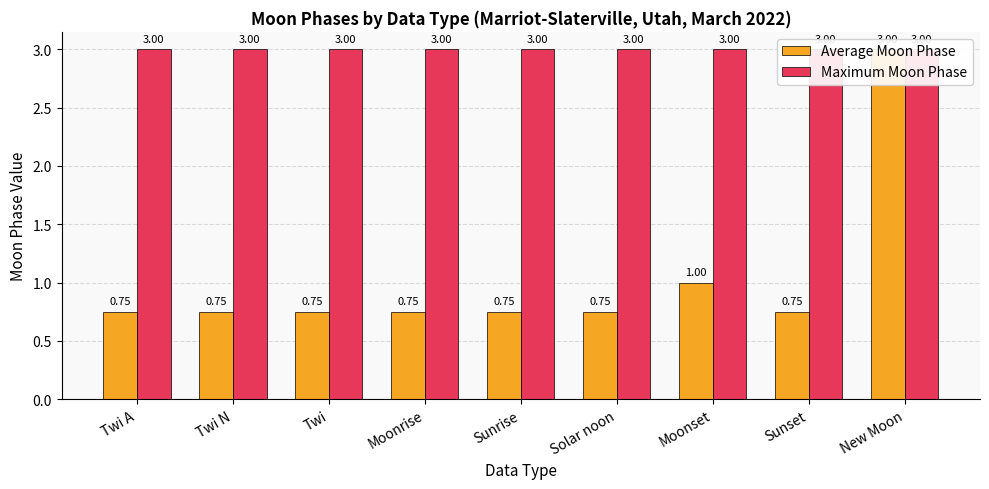

At which label does Maximum Moon Phase reach its peak?

Twi A